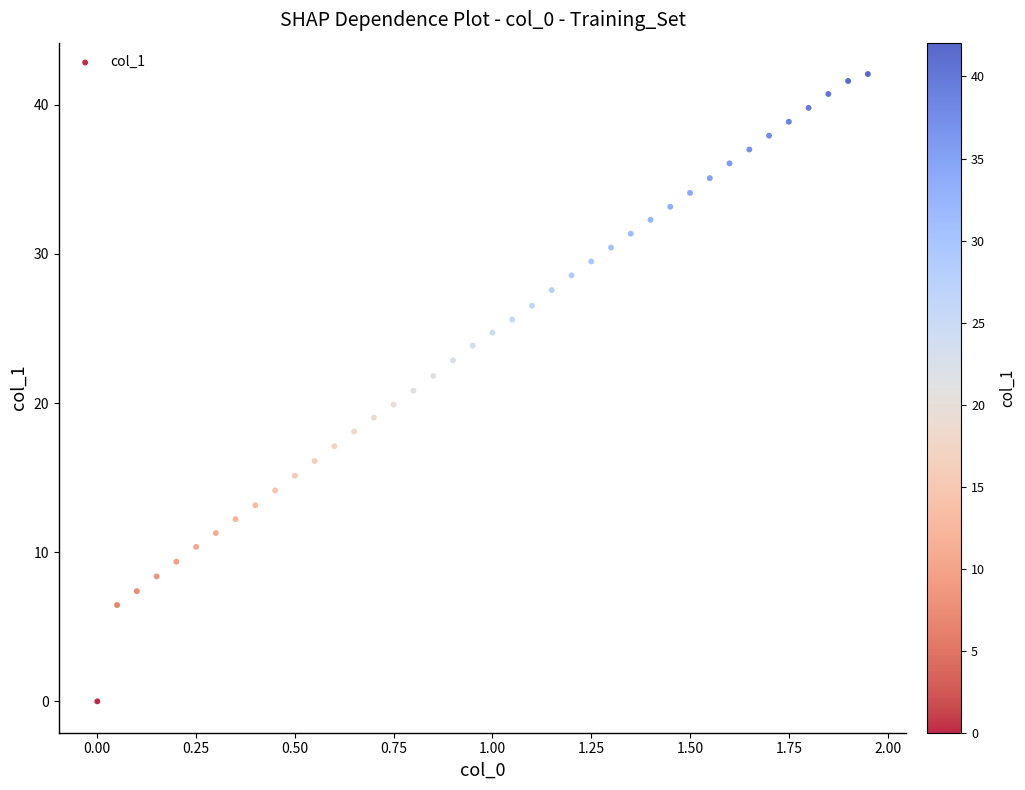

What is the range of X values (max minus min)?

1.9